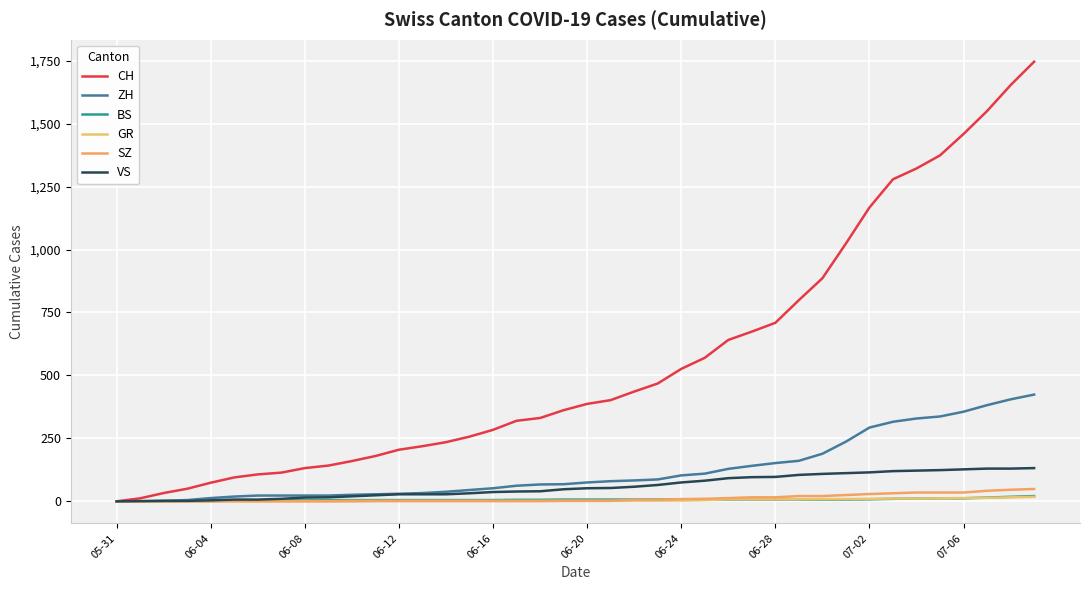

How many intersections are there between GR and BS?

2